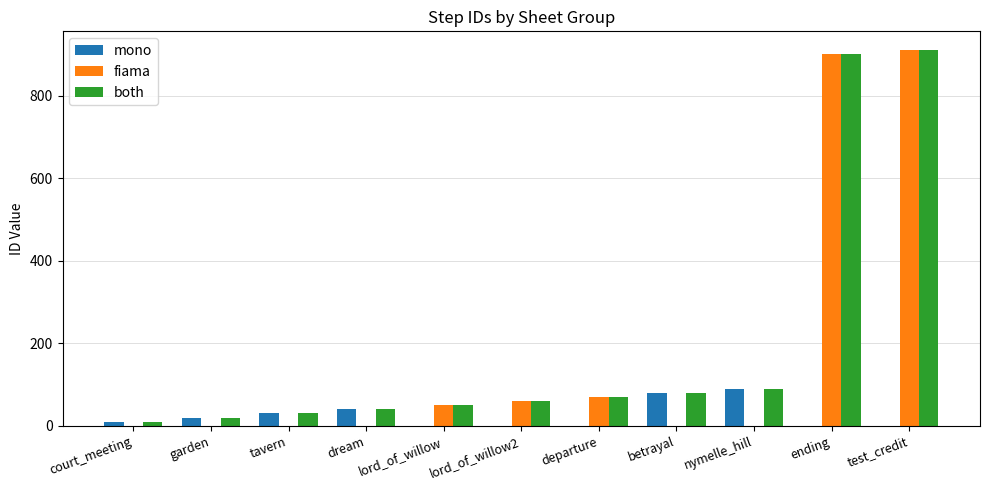

Is it true that fiama equals 539 at court_meeting?

False